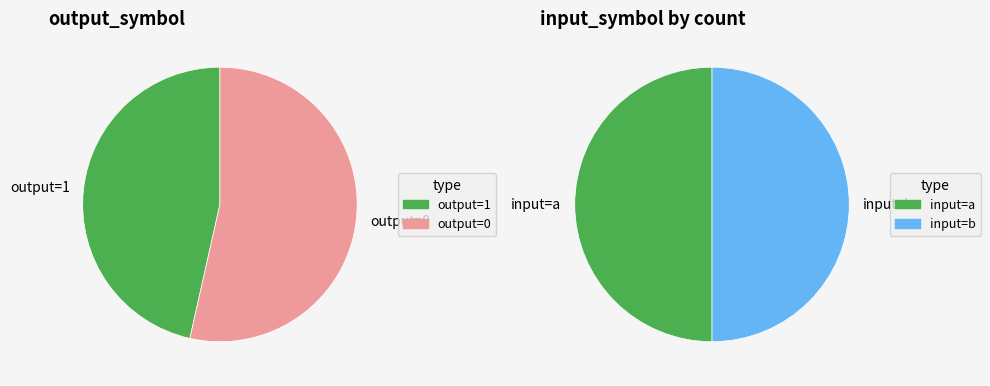

Is 12 the majority of the pie?

No